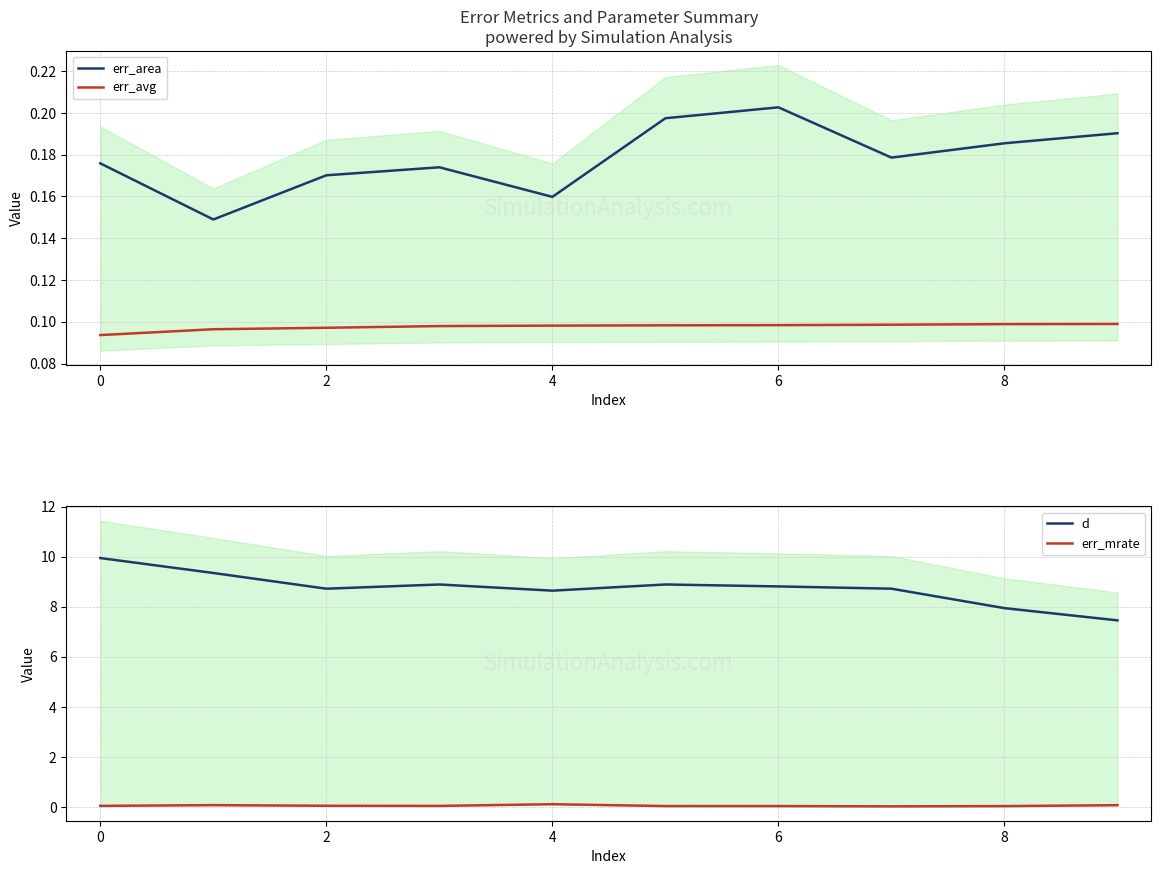

At which label does err_area reach its peak?

6